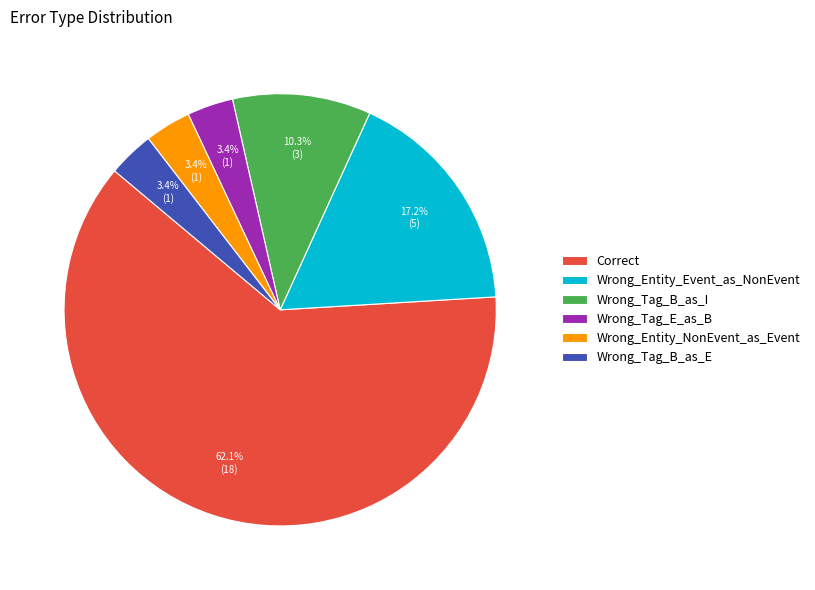

What is the largest slice in the pie chart?

Correct